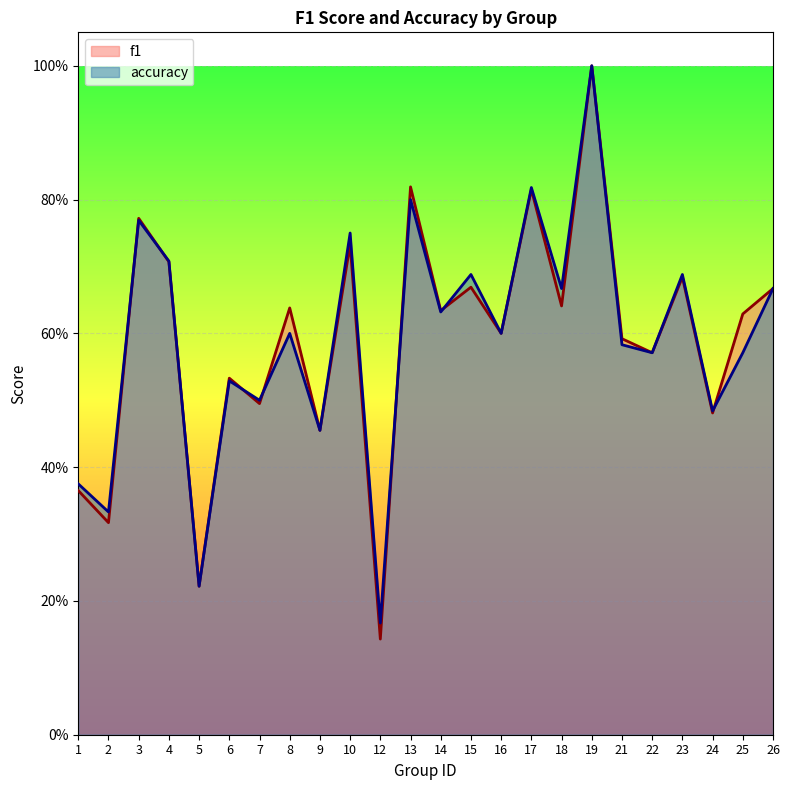

Reading left to right, extract all data points from this chart.

f1: 1=0.4	2=0.3	3=0.8	4=0.7	5=0.2	6=0.5	7=0.5	8=0.6	9=0.5	10=0.7	12=0.1	13=0.8	14=0.6	15=0.7	16=0.6	17=0.8	18=0.6	19=1.0	21=0.6	22=0.6	23=0.7	24=0.5	25=0.6	26=0.7
accuracy: 1=0.4	2=0.3	3=0.8	4=0.7	5=0.2	6=0.5	7=0.5	8=0.6	9=0.5	10=0.8	12=0.2	13=0.8	14=0.6	15=0.7	16=0.6	17=0.8	18=0.7	19=1.0	21=0.6	22=0.6	23=0.7	24=0.5	25=0.6	26=0.7